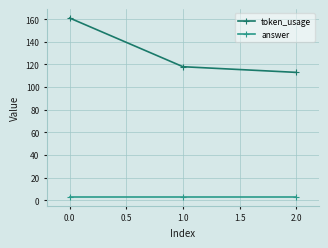

What is the difference between the highest and lowest values at 0.0?

158